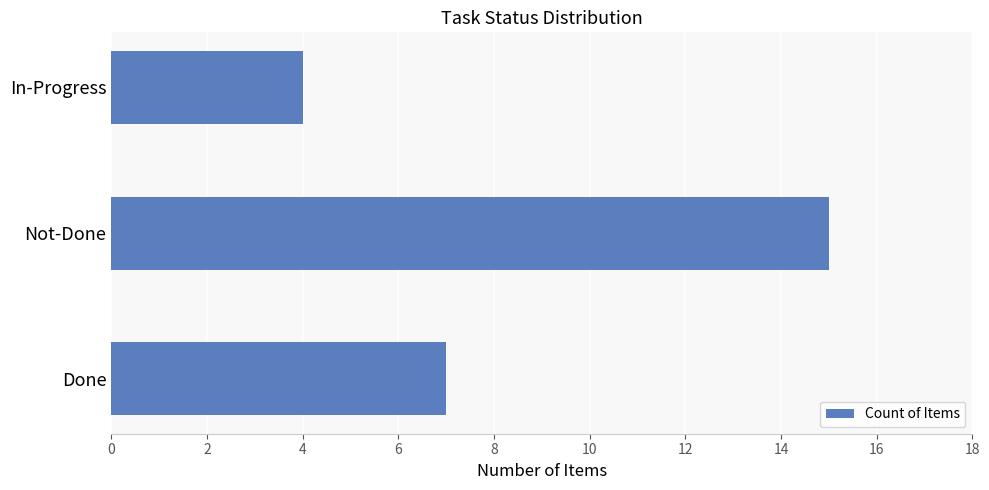

Rank the categories by value from highest to lowest.

Not-Done, Done, In-Progress